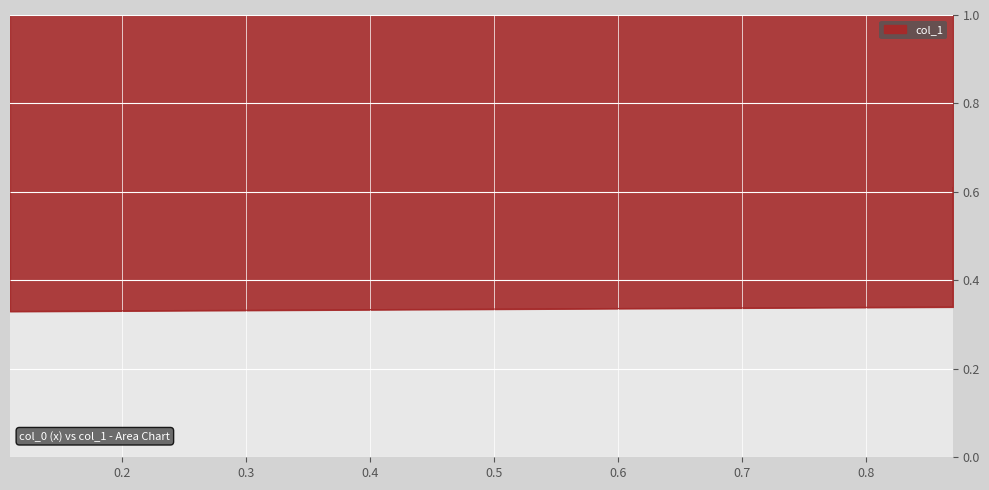

How many values are between 0 and 1?

4